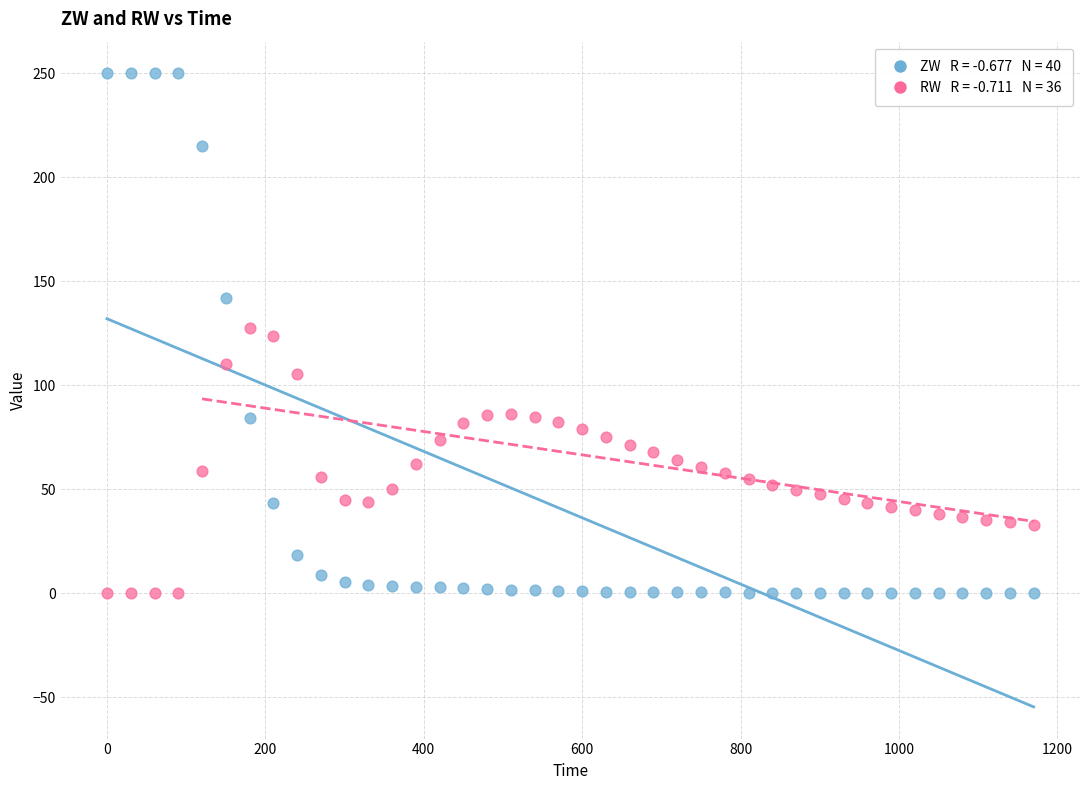

Across all data points, what is the range of X values (max minus min)?

1170.0